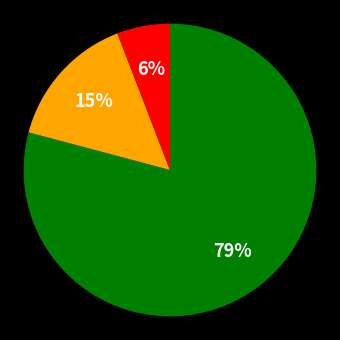

Is there any slice that represents more than half of the pie?

Yes